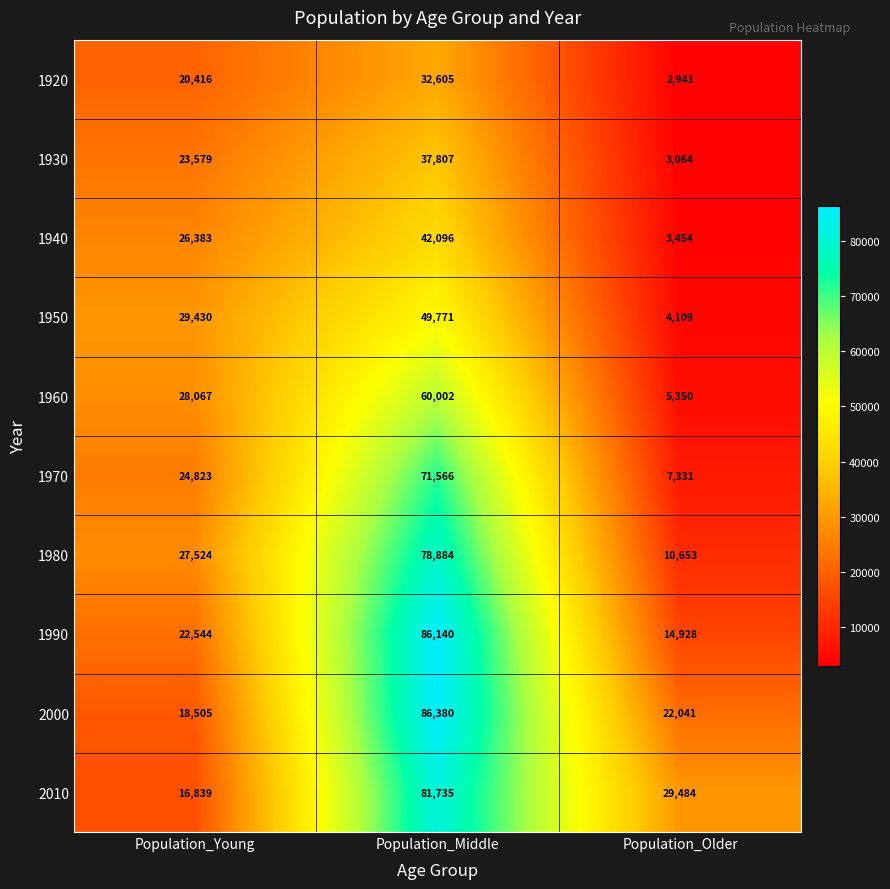

What is the average value of the 1920 series?

18654